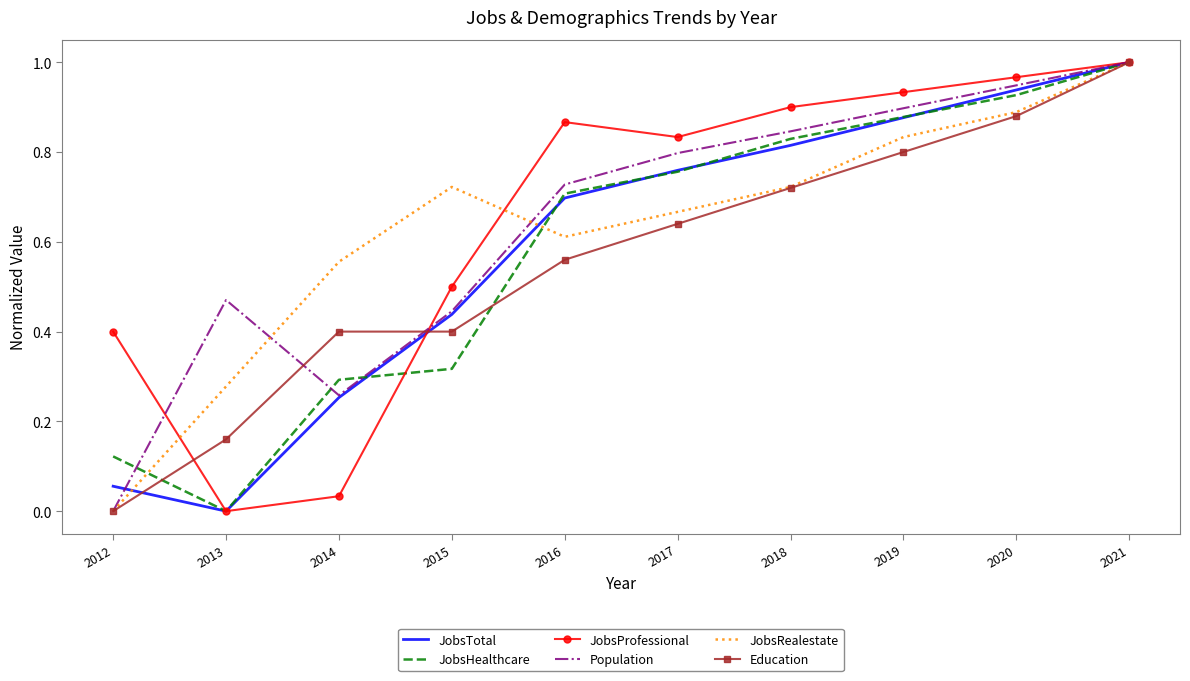

At which category does the chart reach its peak across all series?

2021